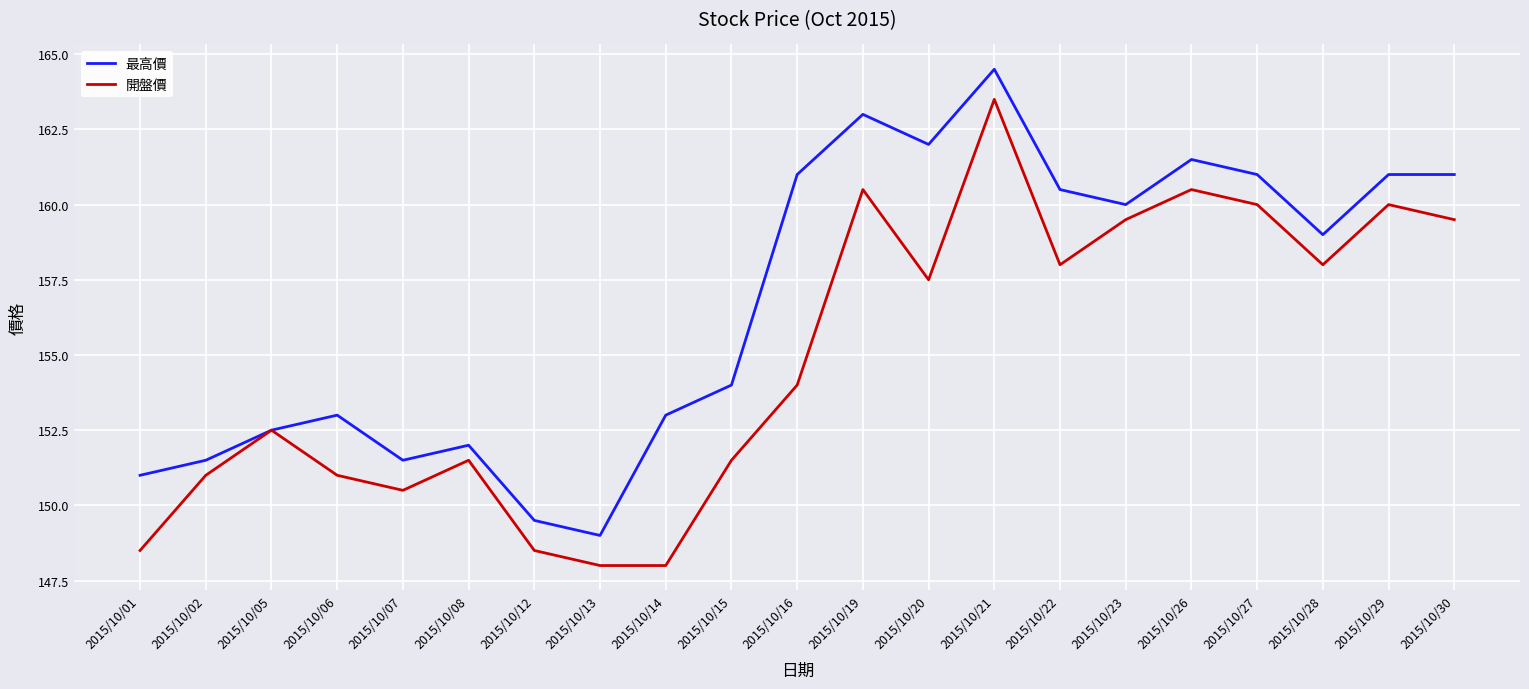

Rank the series by their average value, from lowest to highest.

開盤價, 最高價